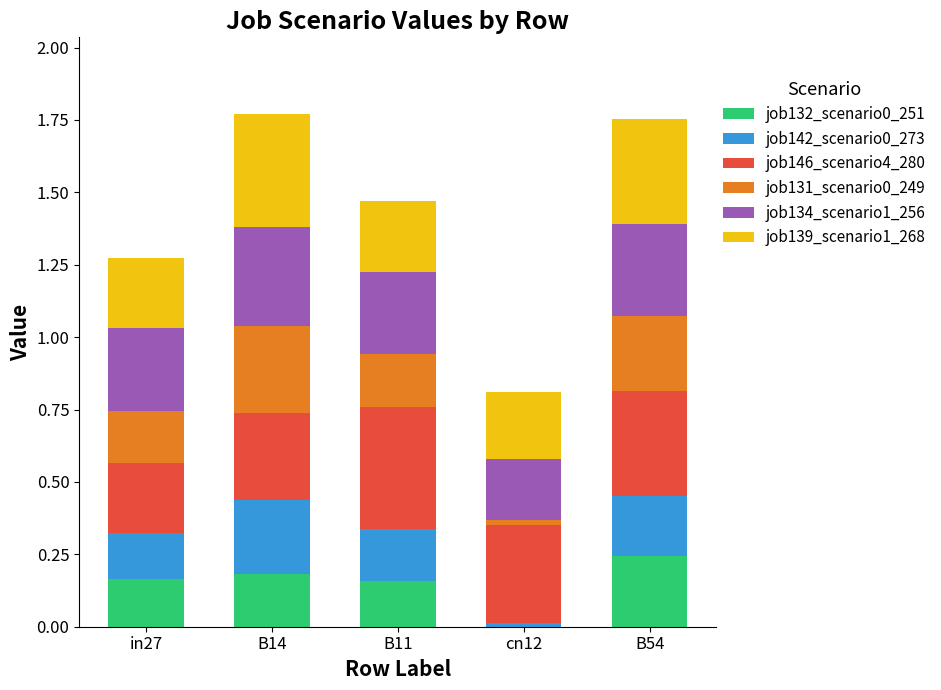

How many values in the job132_scenario0_251 series exceed 0?

4